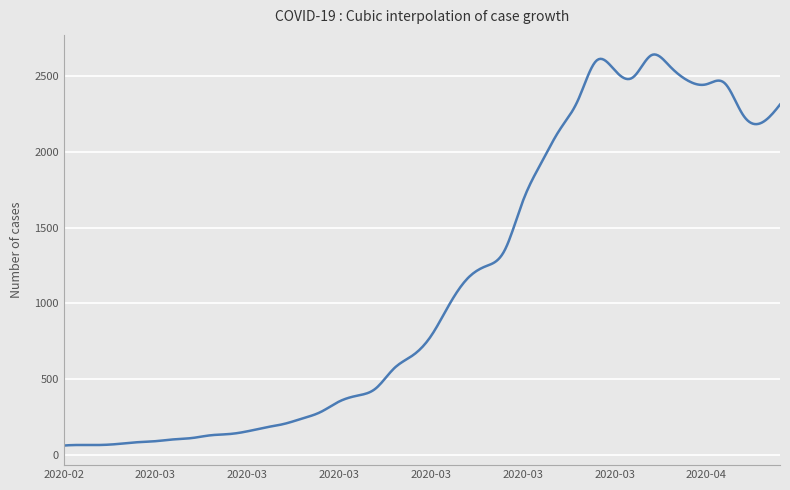

What is the difference between the maximum and minimum values?

2582.9